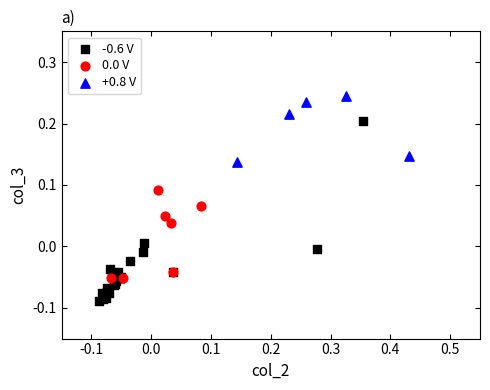

Which series reaches the maximum Y coordinate?

+0.8 V